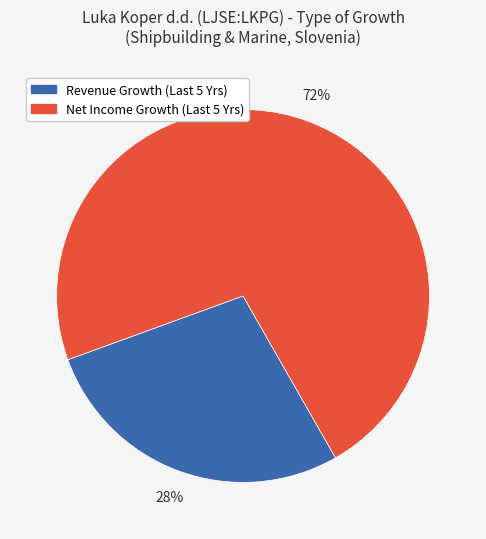

Which slice represents more than half of the pie?

Net Income Growth (Last 5 Yrs)